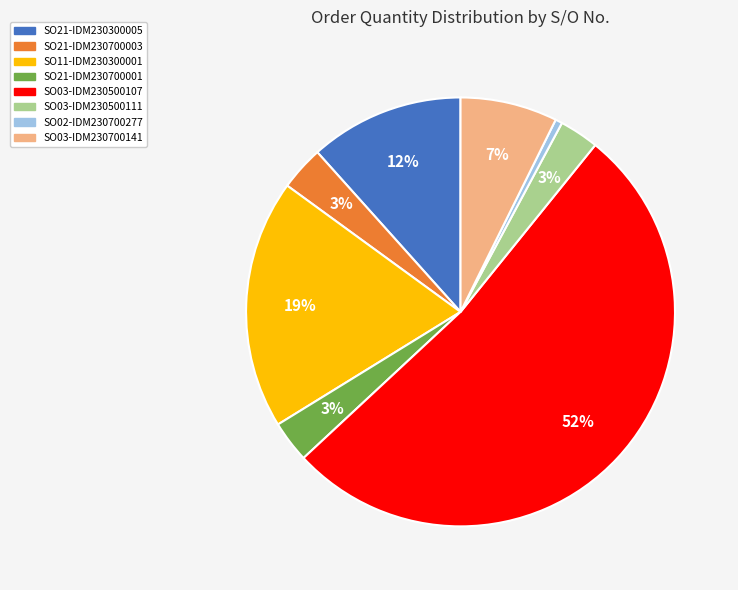

Which slice is the smallest?

SO02-IDM230700277